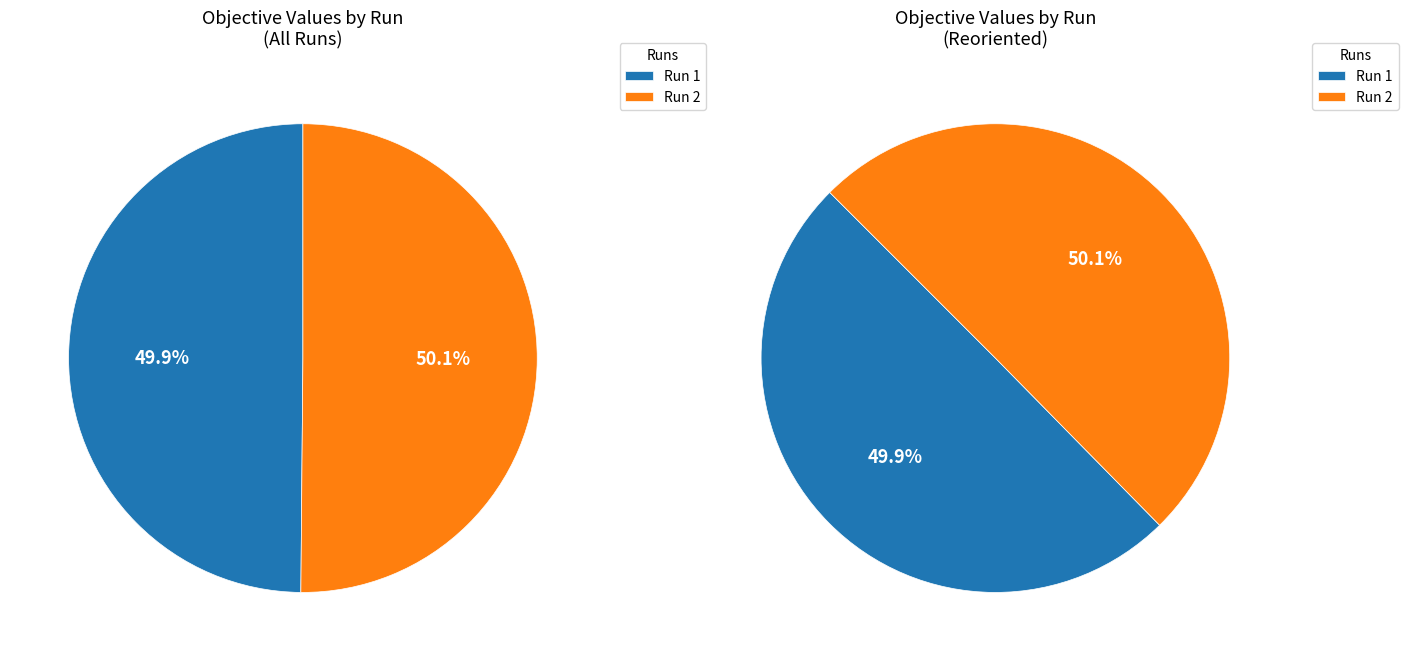

Rank the categories by value from lowest to highest.

1, 2